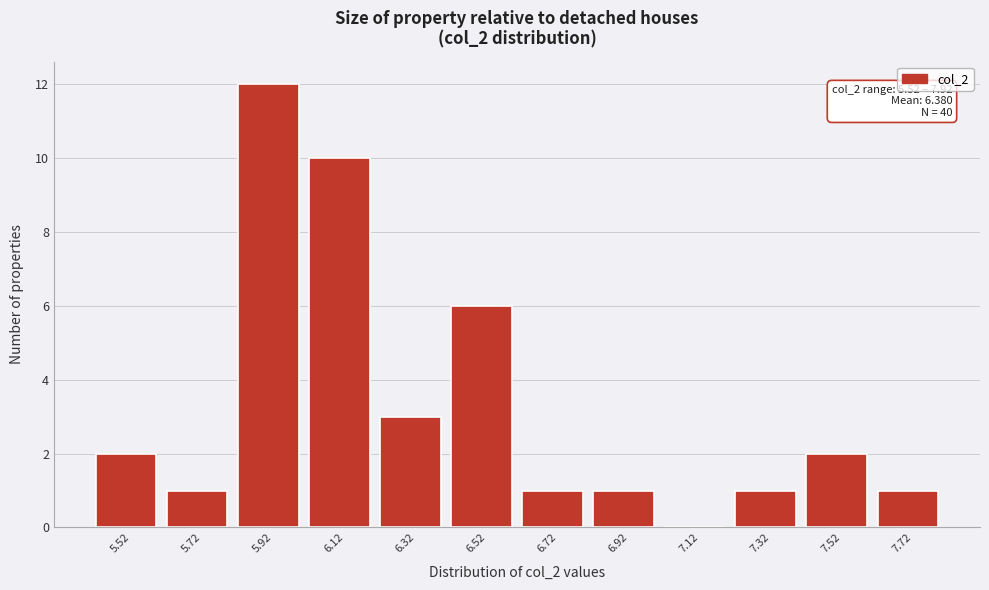

Reading left to right, what are all the values shown in this chart?

5.52=2	5.72=1	5.92=12	6.12=10	6.32=3	6.52=6	6.72=1	6.92=1	7.12=0	7.32=1	7.52=2	7.72=1